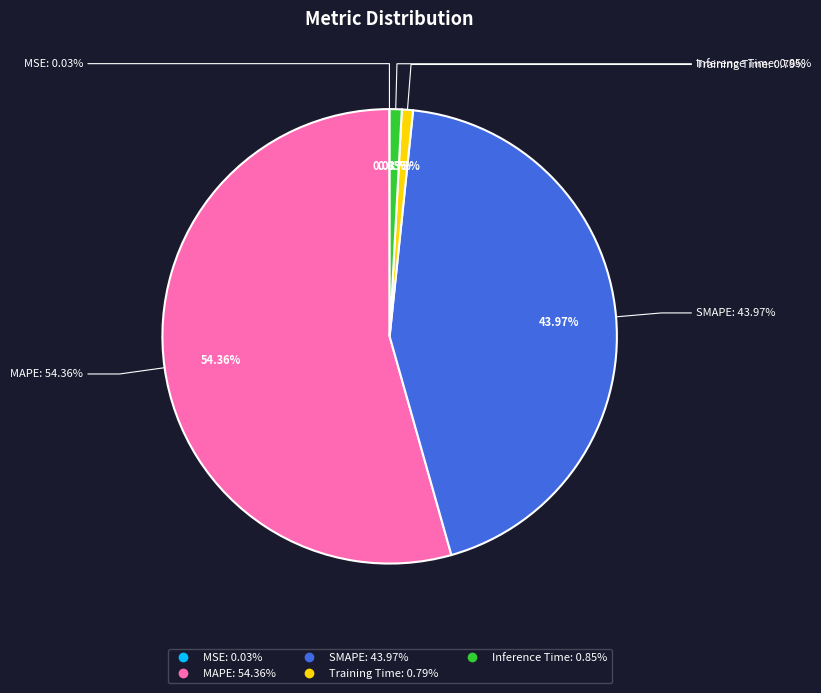

True or false: Inference Time accounts for 1% of the total.

True